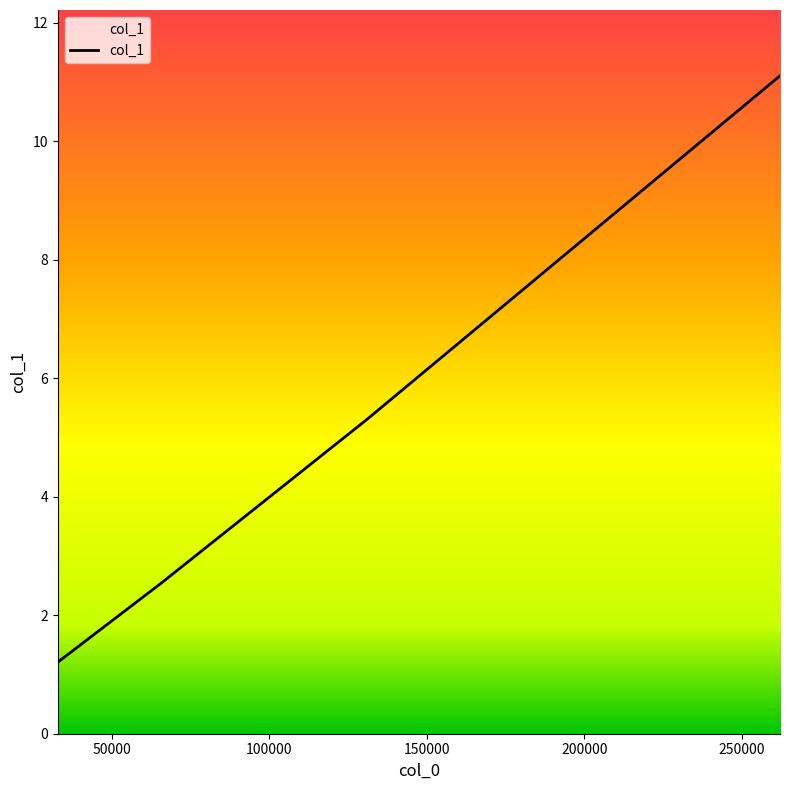

What is the sum of all values?

20.2